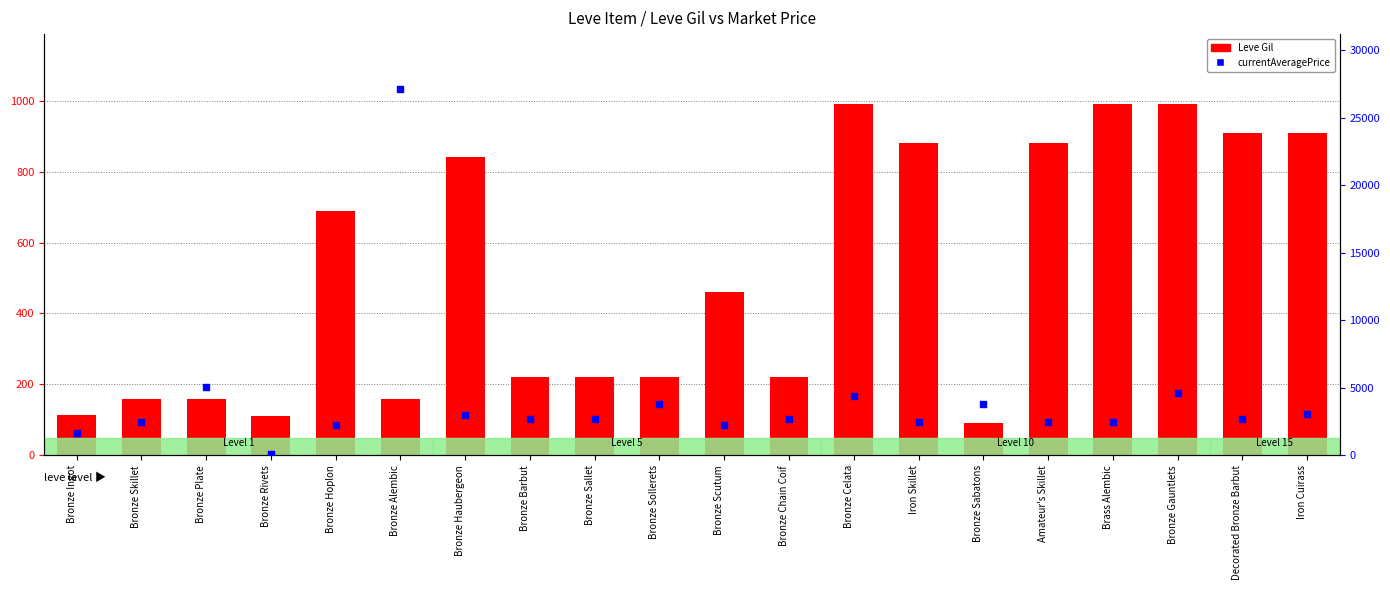

Is the value of Leve Gil at Bronze Sollerets greater than the value of currentAveragePrice at Bronze Sabatons?

No